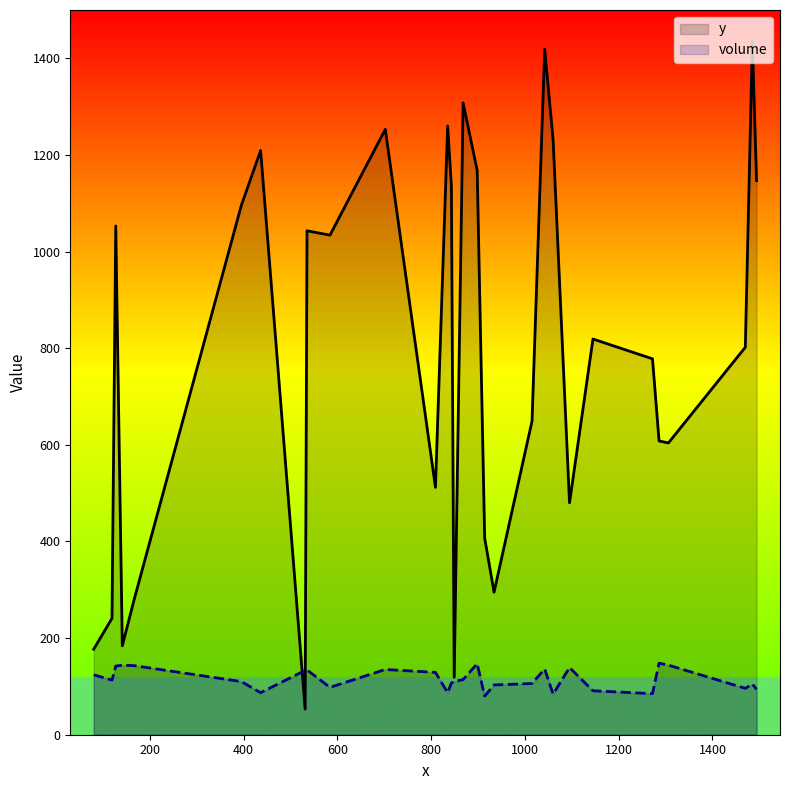

What value does the y series have at 436, to the nearest 100?

1200